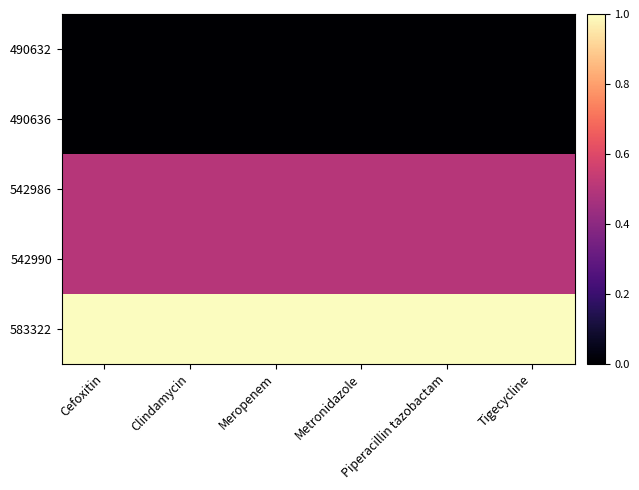

At Piperacillin tazobactam, list the series in order from smallest to largest.

490632, 490636, 542986, 542990, 583322